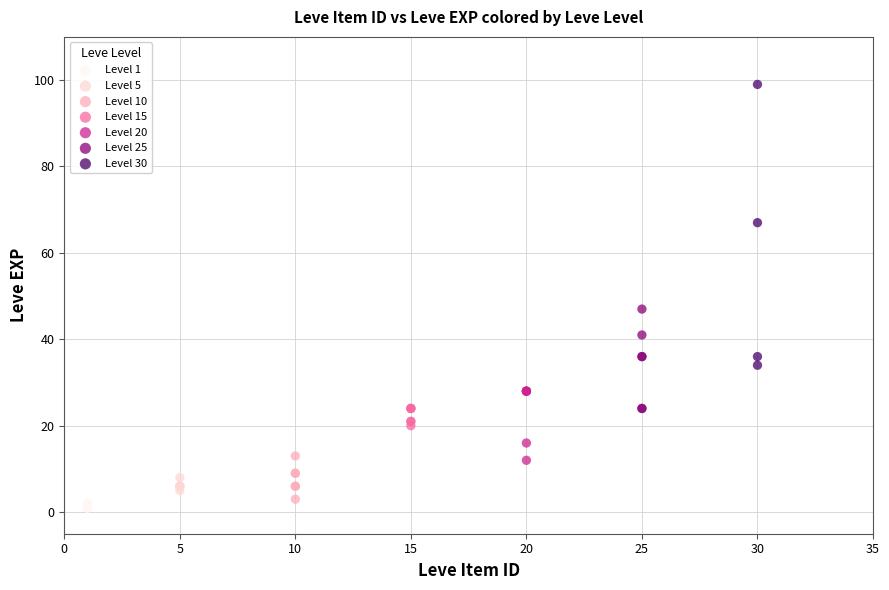

Which series reaches the maximum Y coordinate?

Level 30